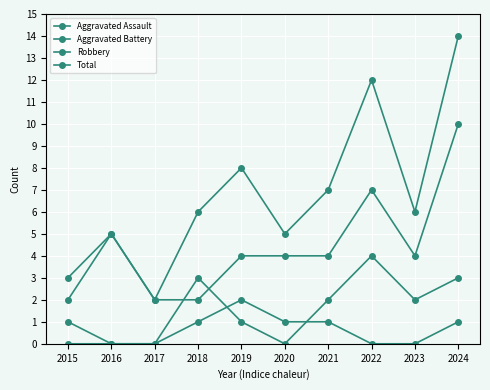

True or false: Aggravated Assault has more than 2 points higher than both neighbors.

False